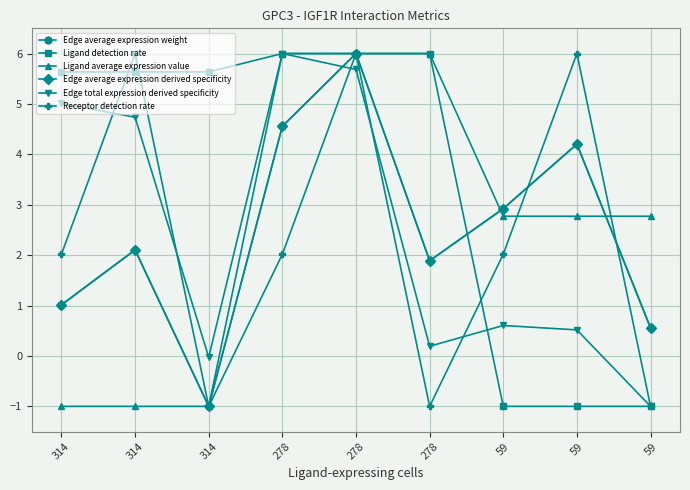

Does the chart have visible grid lines?

Yes